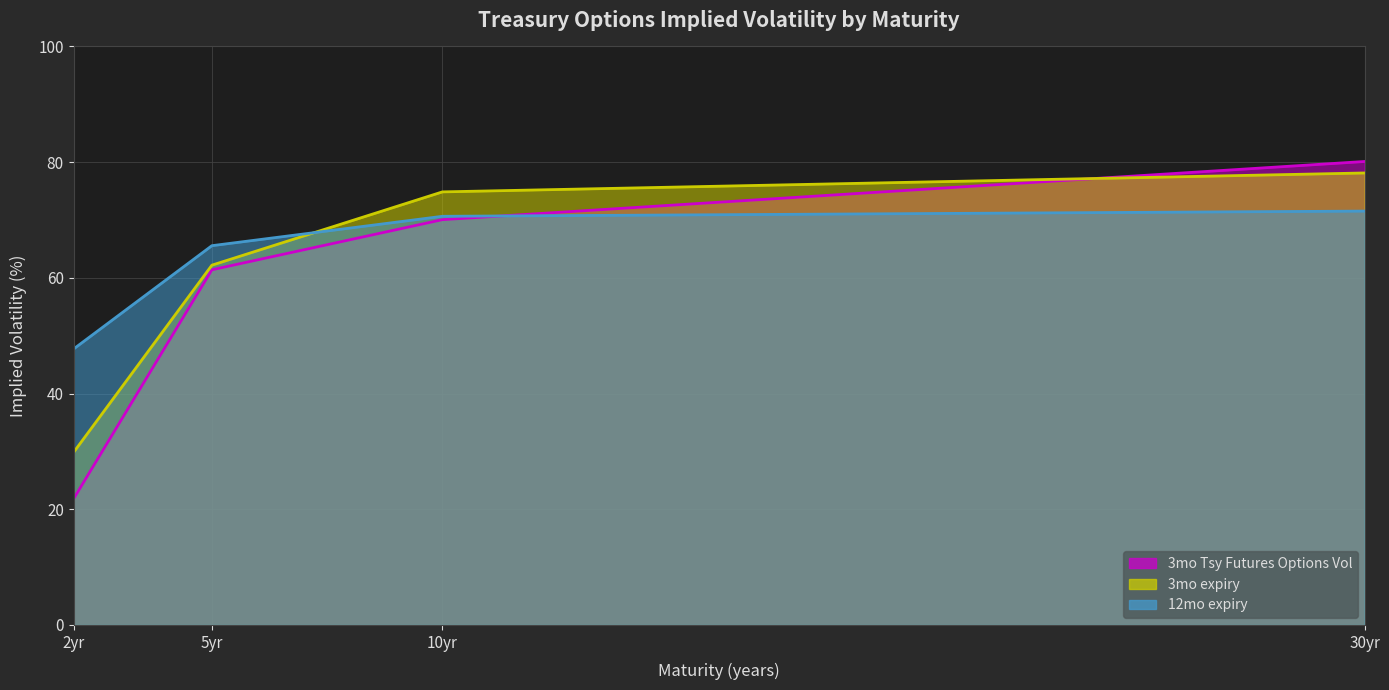

List the series in order of their overall mean, highest first.

12mo expiry, 3mo expiry, 3mo Tsy Futures Options Vol